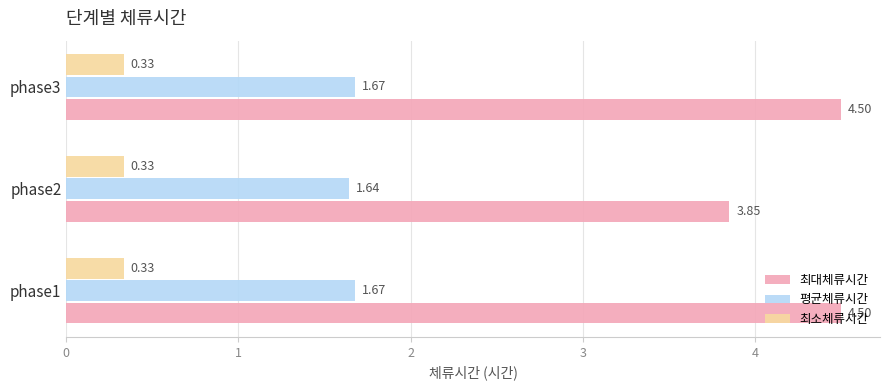

Count the number of categories in the chart.

3